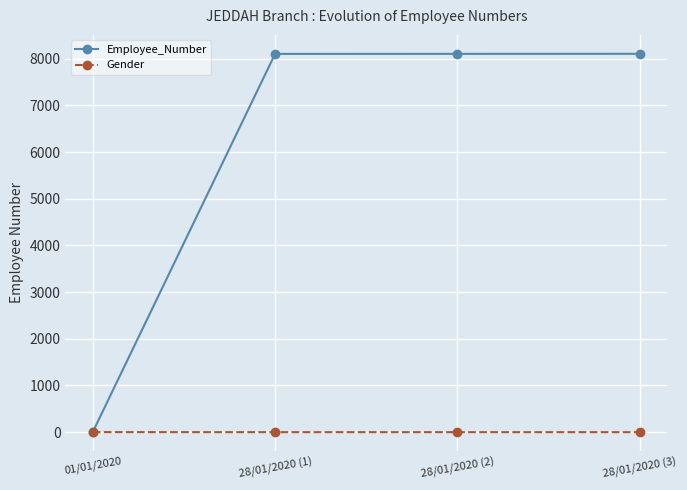

What is the total value across all series at 01/01/2020?

4